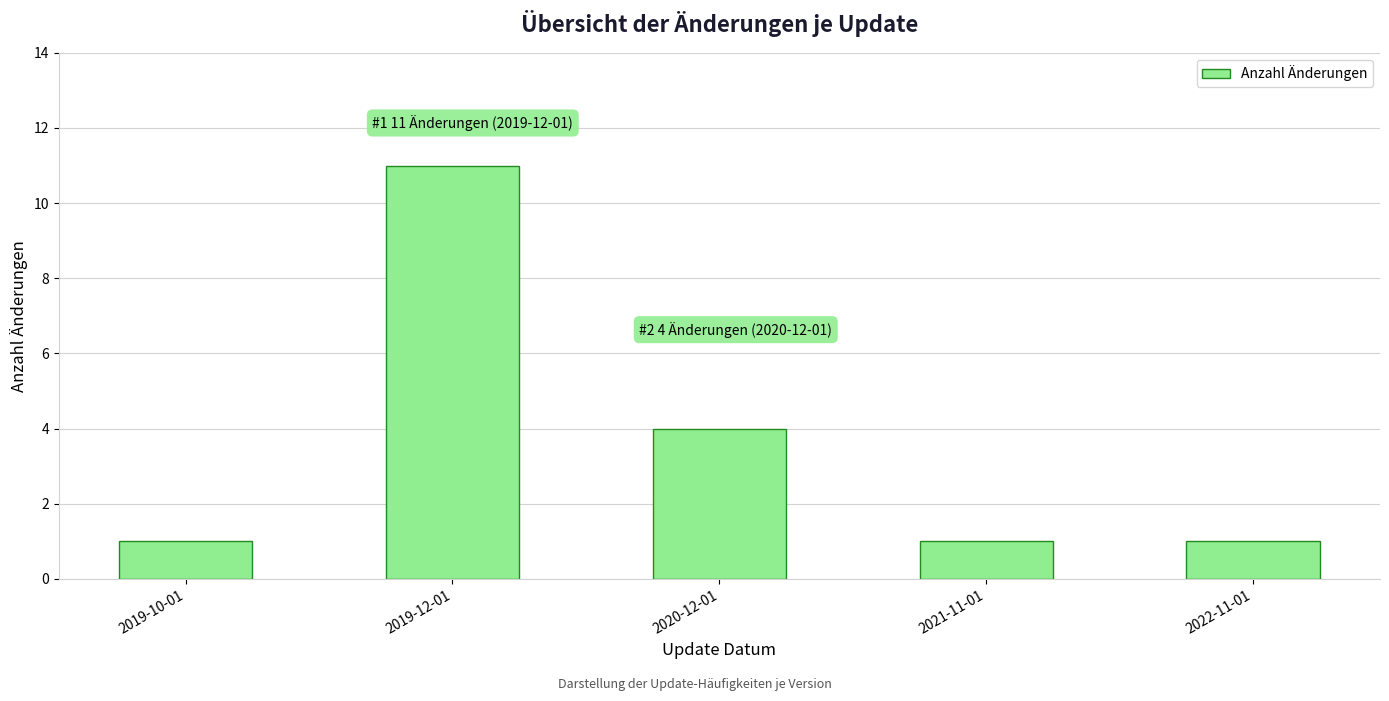

What position from the left is 2019-12-01?

2